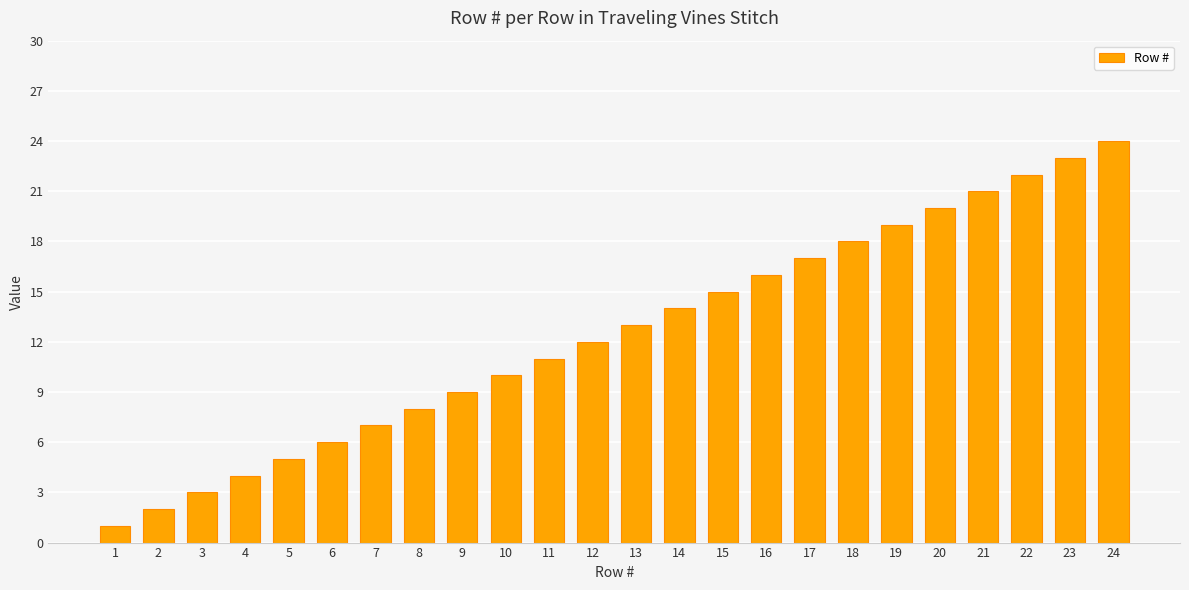

What is the difference between the values at 15 and 9?

6